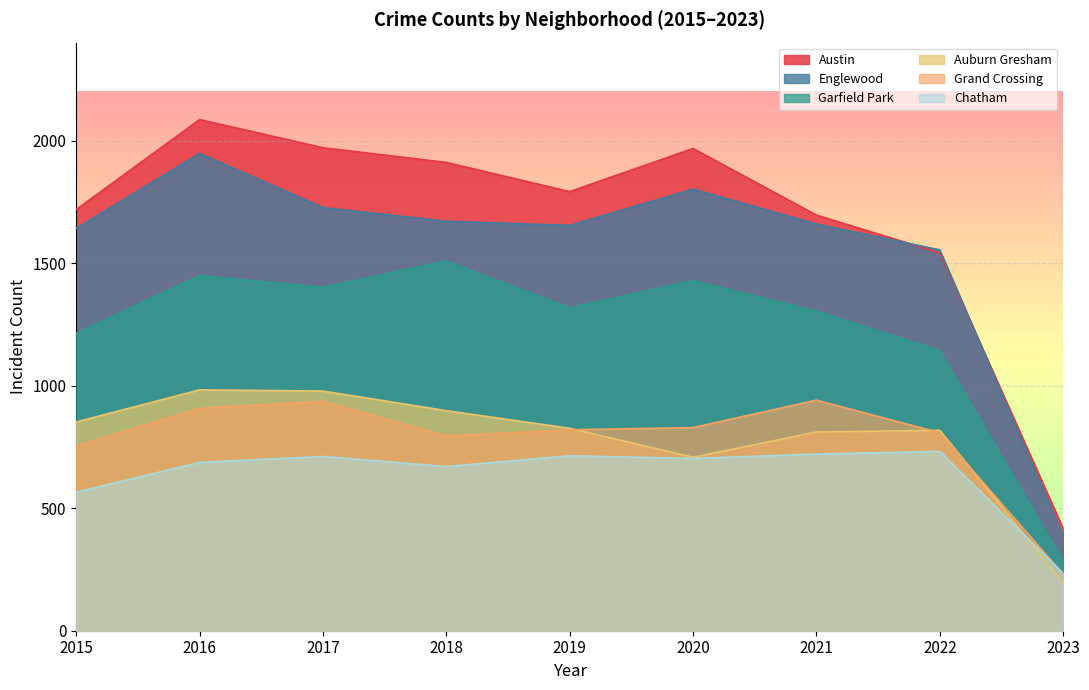

Is the value of Englewood at 2019 greater than the value of Chatham at 2023?

Yes